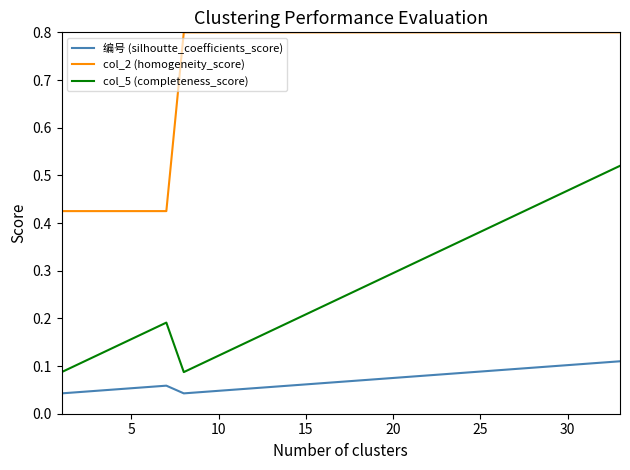

Does the chart have visible grid lines?

No